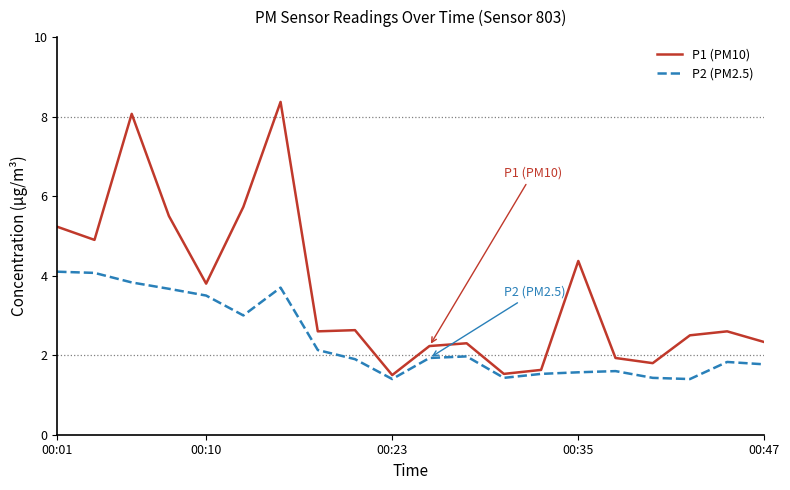

Which series has the largest range (max minus min)?

P1 (PM10)